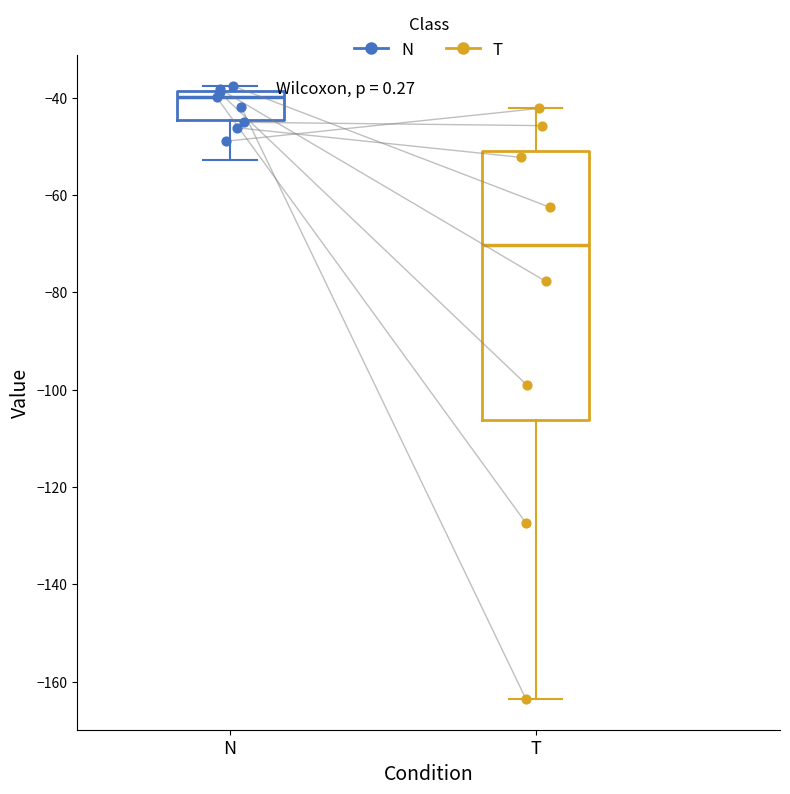

Reading left to right, transcribe this box plot: for each box, give where its median line is, the range the box spans, and where its two whiskers end, as read against the y-axis. The values are not printed on the chart, so give them approximately, as read against the axis.

N: median -40, box -44 to -38, whiskers -52 to -38 (just above the box's upper edge)
T: median -70, box -106 to -50, whiskers -164 to -42